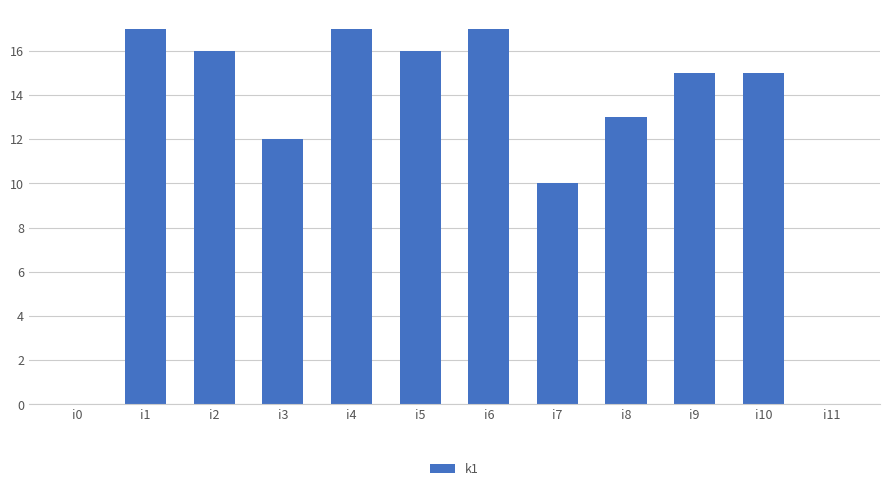

What is the sum of all values?

148